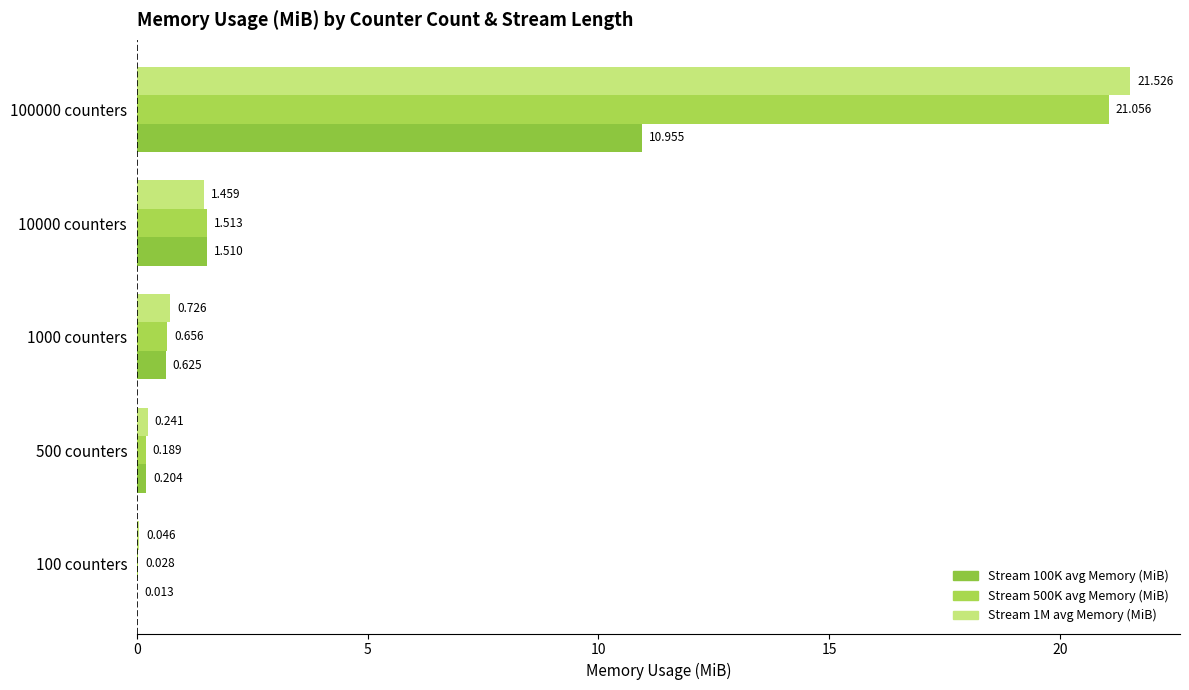

At which category is the sum across all series the highest?

100000 counters